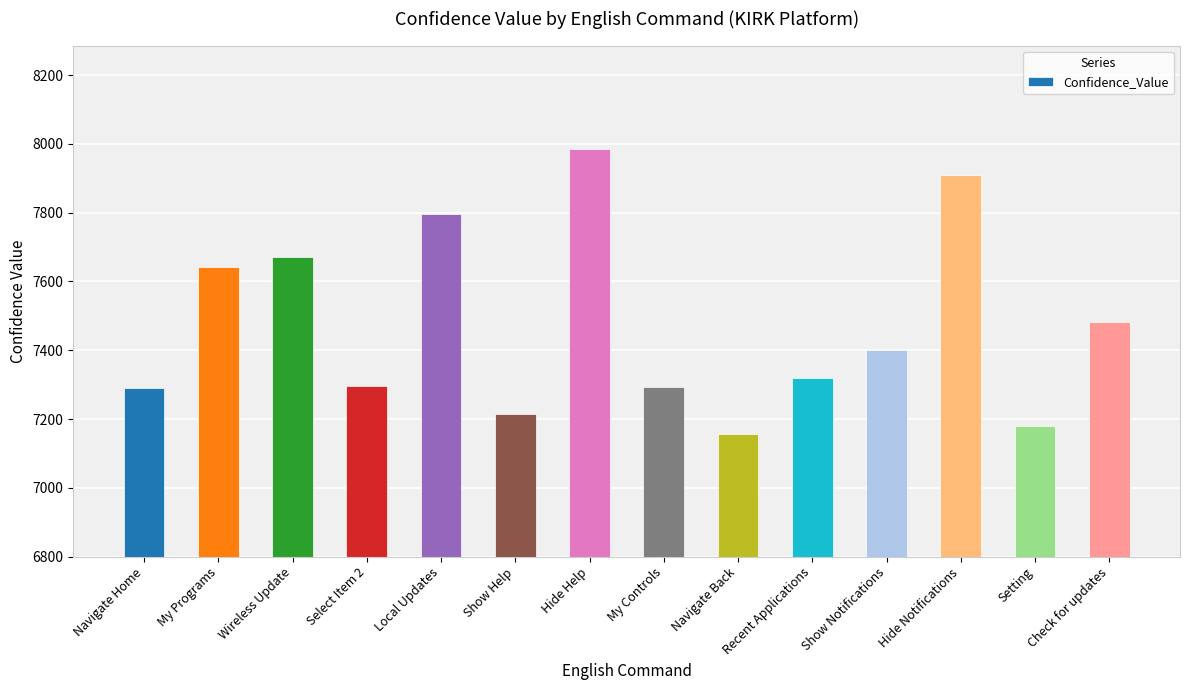

What is the value of the 2nd bar from the left?

7642